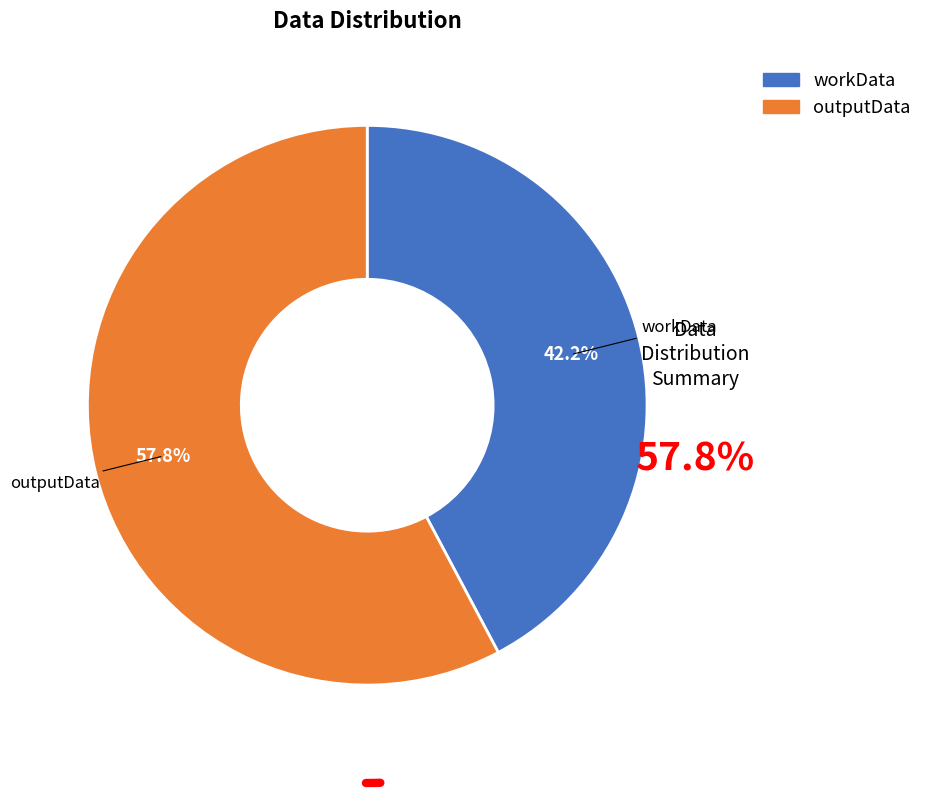

Which category accounts for the majority?

outputData